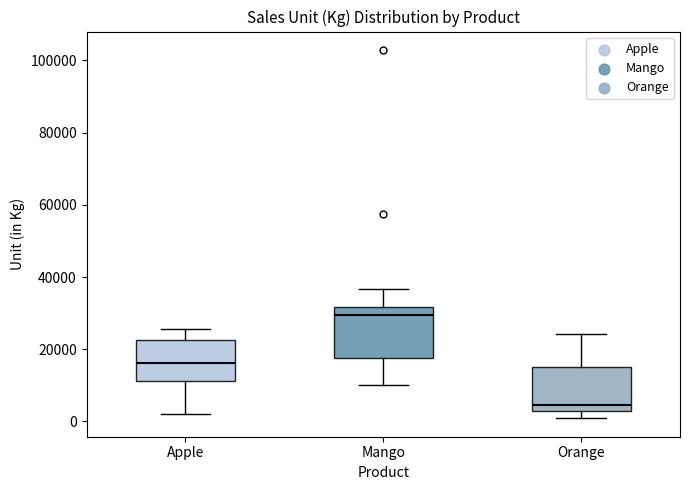

Reading left to right, read every box against the y-axis: the position of its median line, the range the box covers, and the ends of its whiskers. The values are not printed on the chart, so give them approximately, as read against the axis.

Apple: median 16000, box 12000 to 22000, whiskers 2000 to 26000
Mango: median 30000, box 18000 to 32000, whiskers 10000 to 36000
Orange: median 4000, box 2000 to 16000, whiskers 0 to 24000